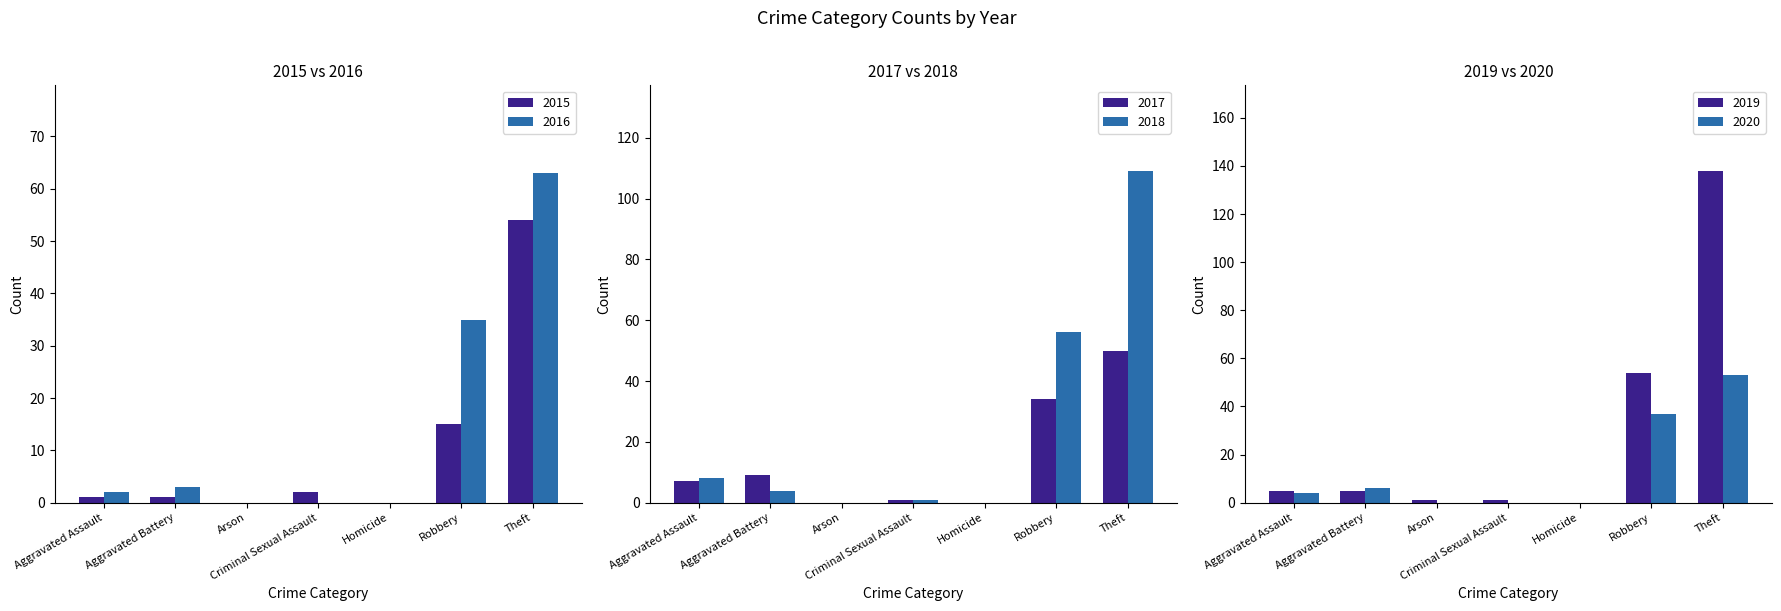

Does the chart contain any negative values?

No